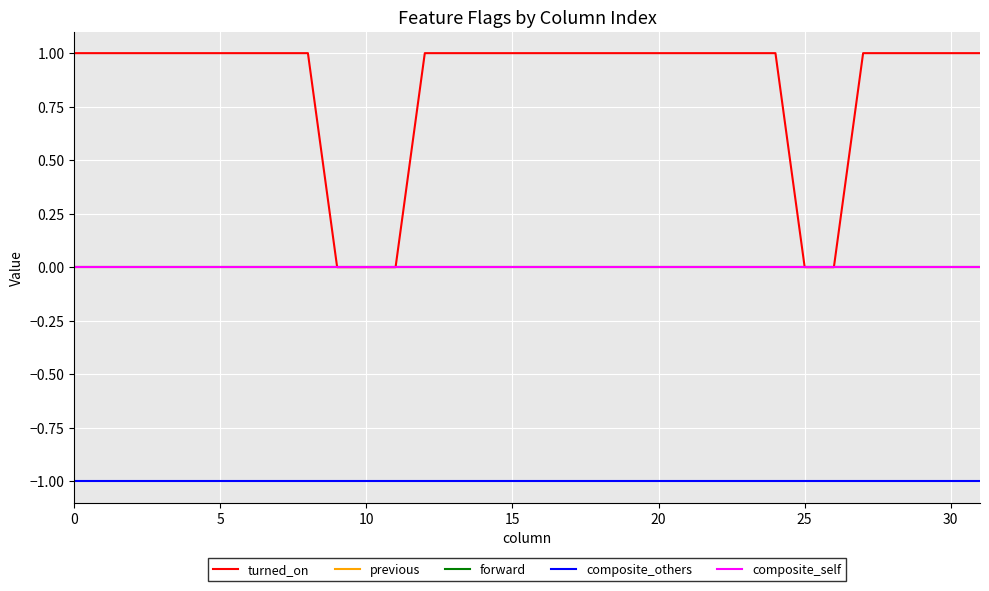

Is this an area chart (filled region under the line)?

No